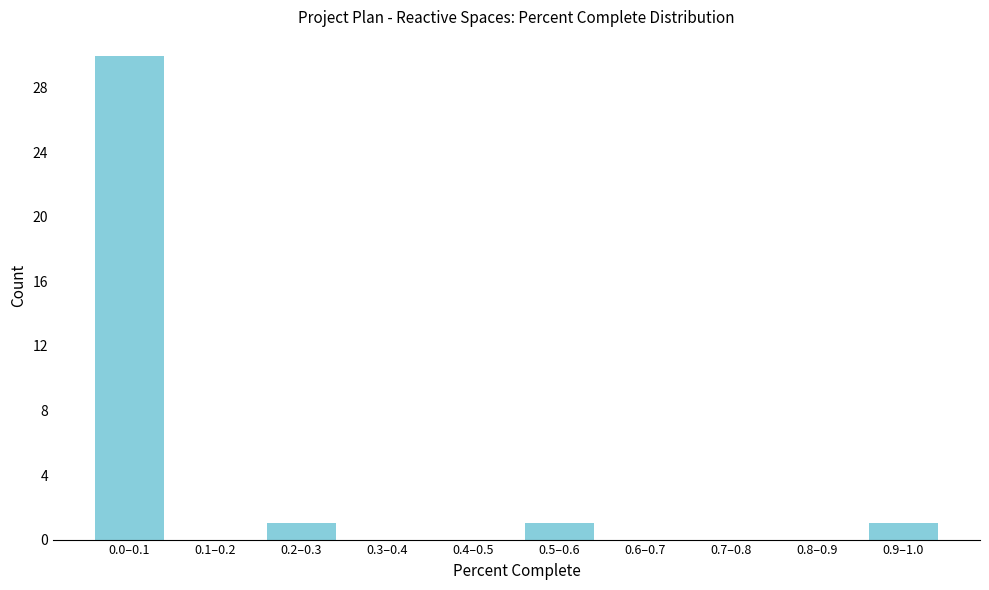

Reading right to left, what are all the values shown in this chart?

0.9–1.0=1	0.8–0.9=0	0.7–0.8=0	0.6–0.7=0	0.5–0.6=1	0.4–0.5=0	0.3–0.4=0	0.2–0.3=1	0.1–0.2=0	0.0–0.1=30